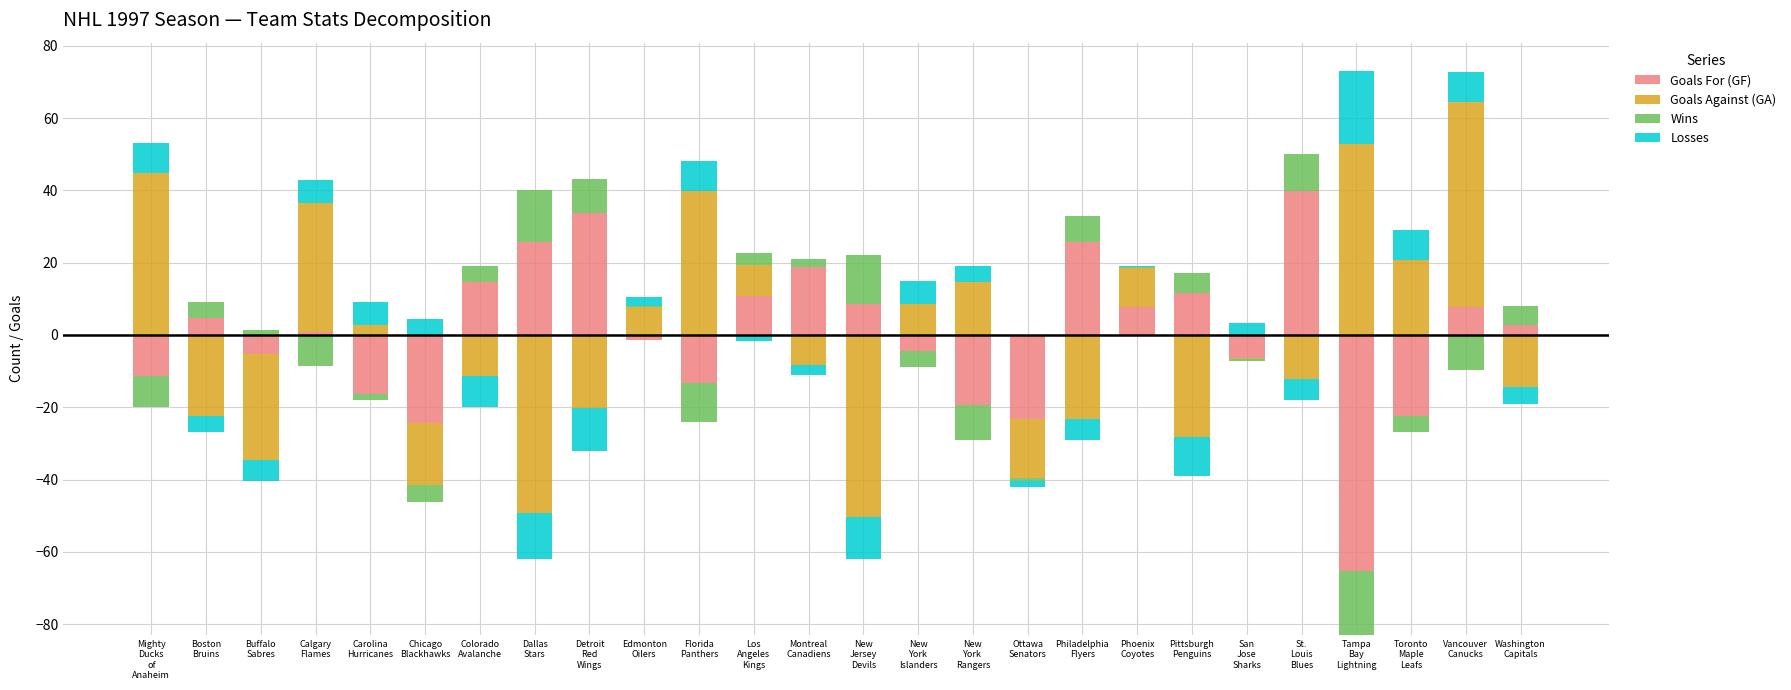

What is the difference between the maximum and minimum values in the Wins series?

14.3